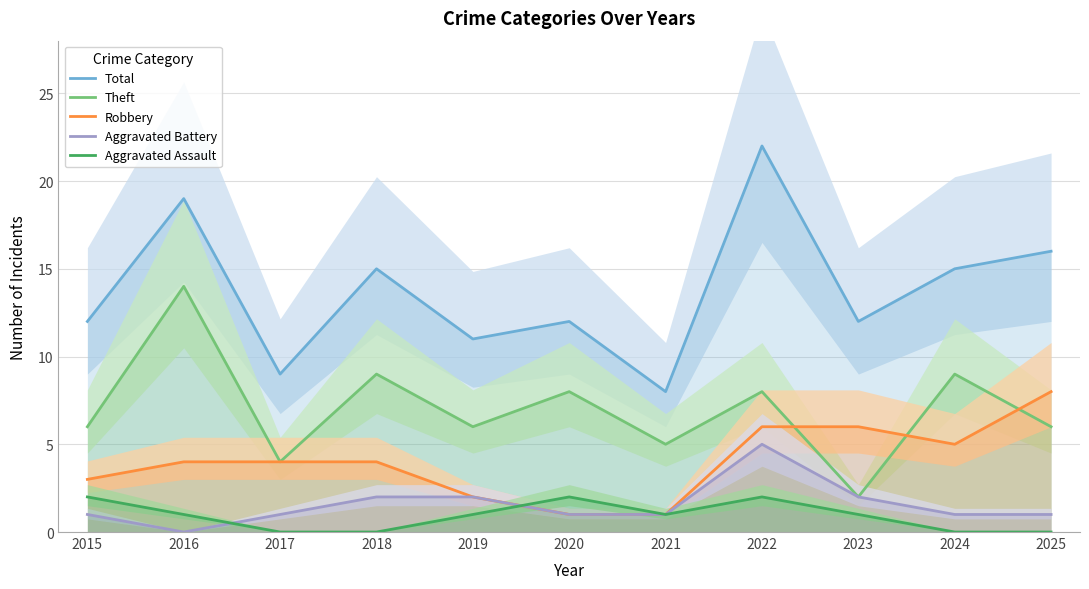

How many times do Aggravated Assault and Robbery cross each other?

1